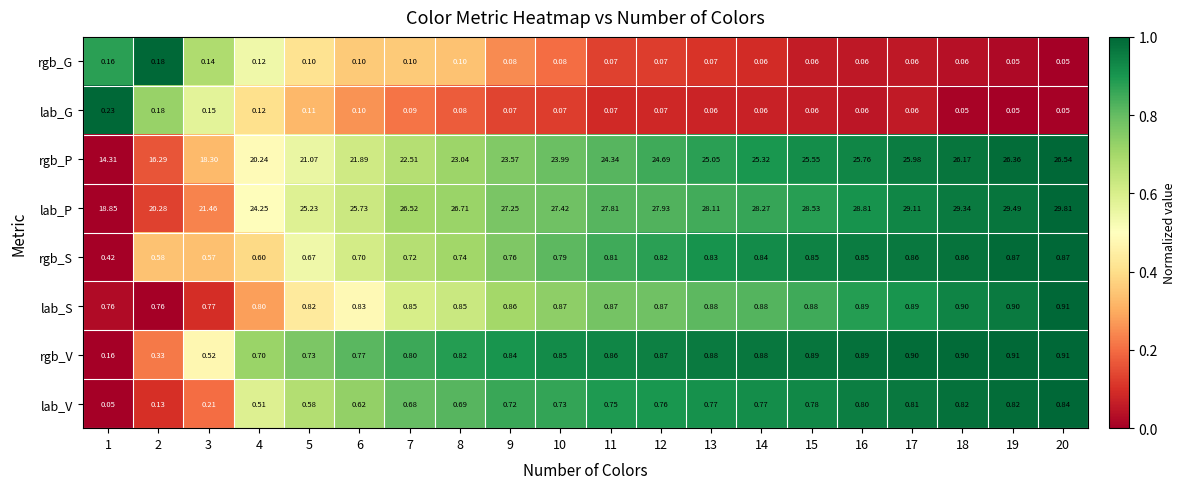

Rank the series at 10 from highest to lowest value.

lab_P, rgb_P, lab_S, rgb_V, rgb_S, lab_V, rgb_G, lab_G